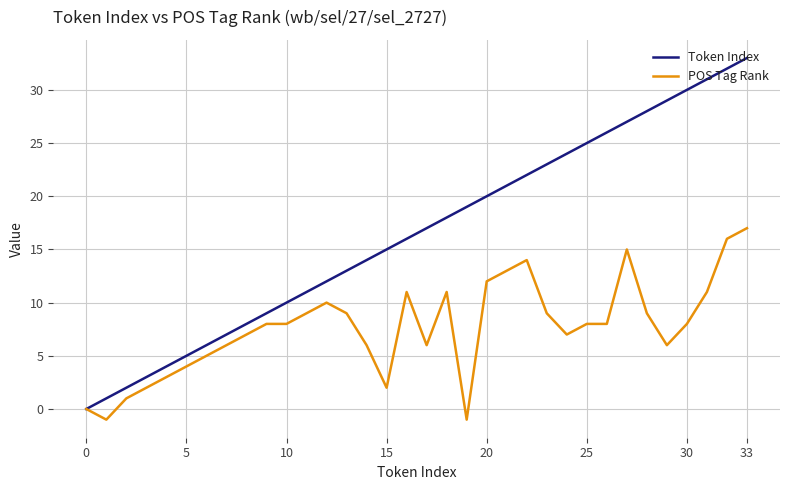

Which series has the largest range (max minus min)?

Token Index